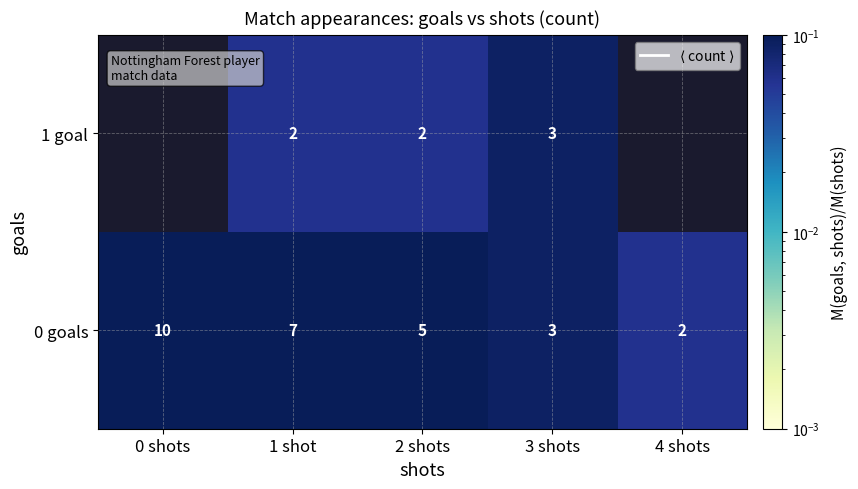

What is the total value across all series at 1 shot?

0.3